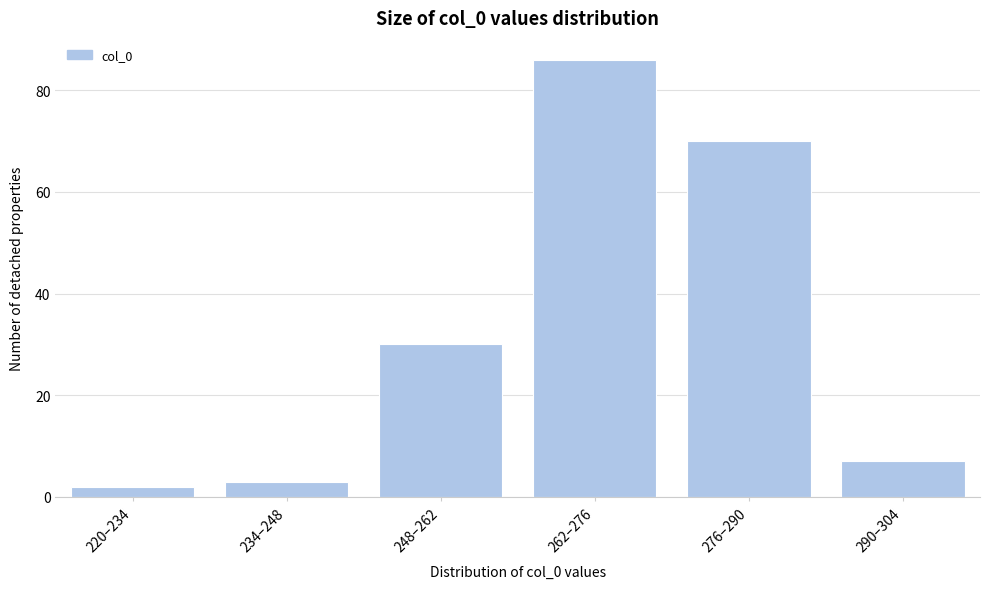

Reading right to left, list all the values displayed in this chart.

7	70	86	30	3	2